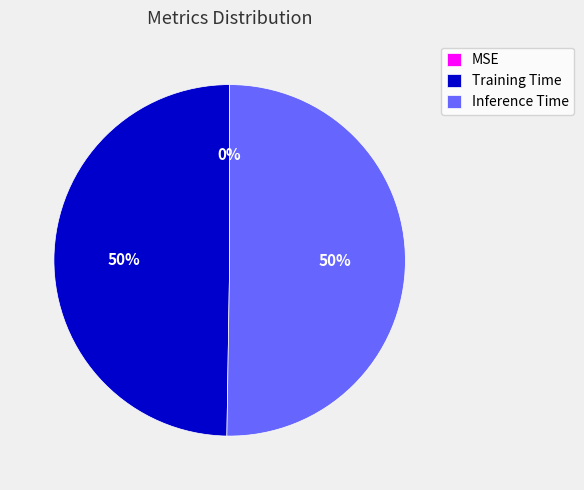

The Training Time slice represents 36% of the pie. True or false?

False